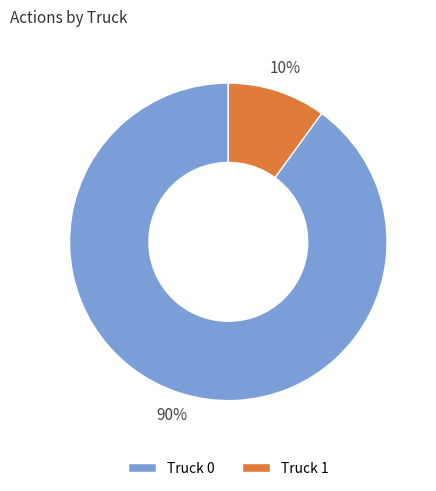

The Truck 0 slice represents 90% of the pie. True or false?

True